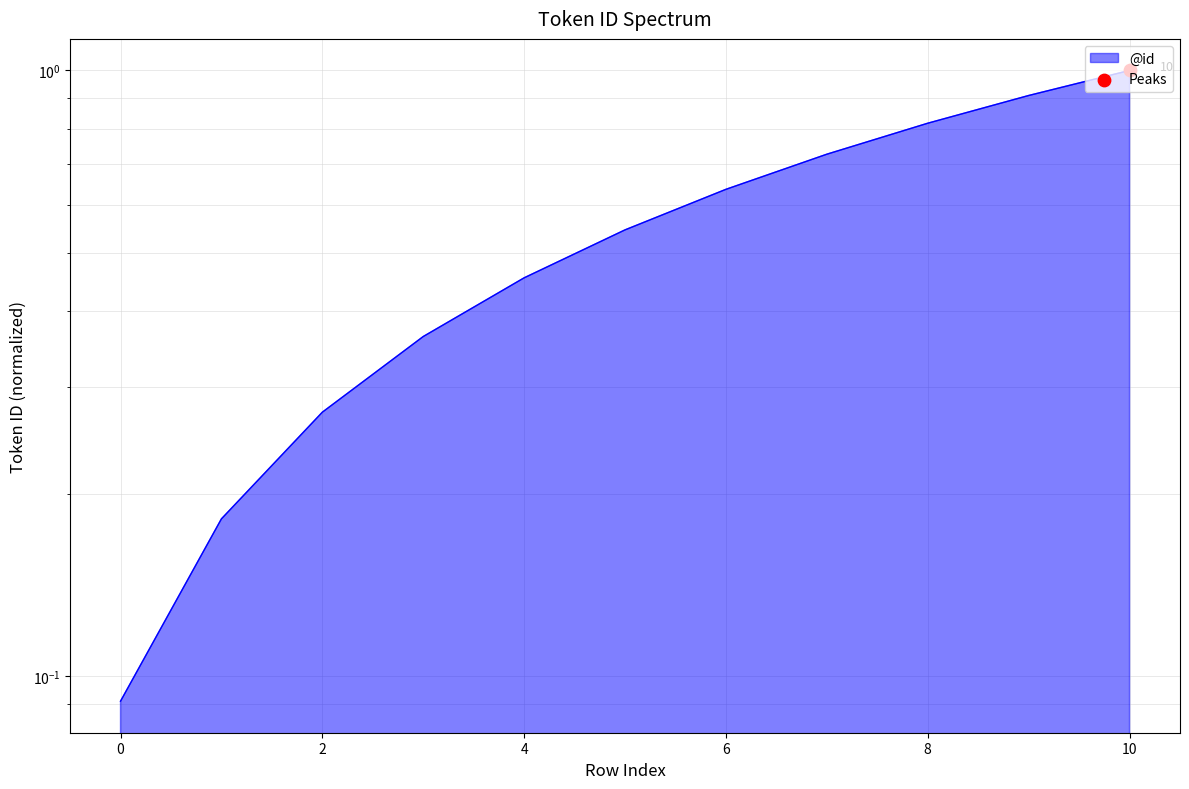

Between 4 and 6, which is larger?

6